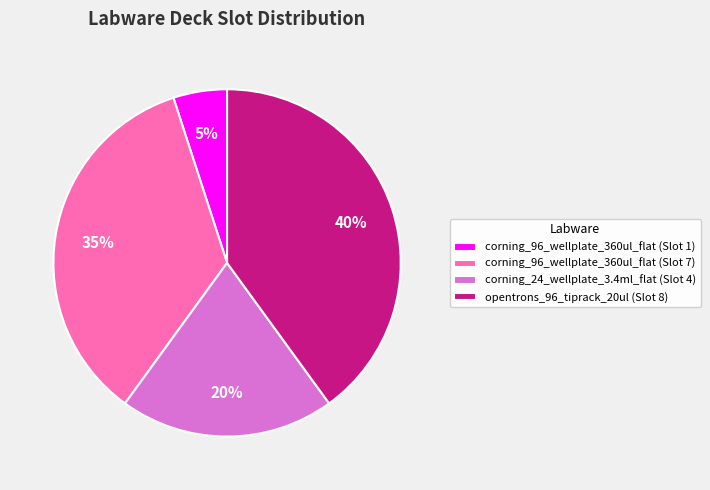

What percentage is the corning_24_wellplate_3.4ml_flat (Slot 4) slice, to the nearest percent?

20%